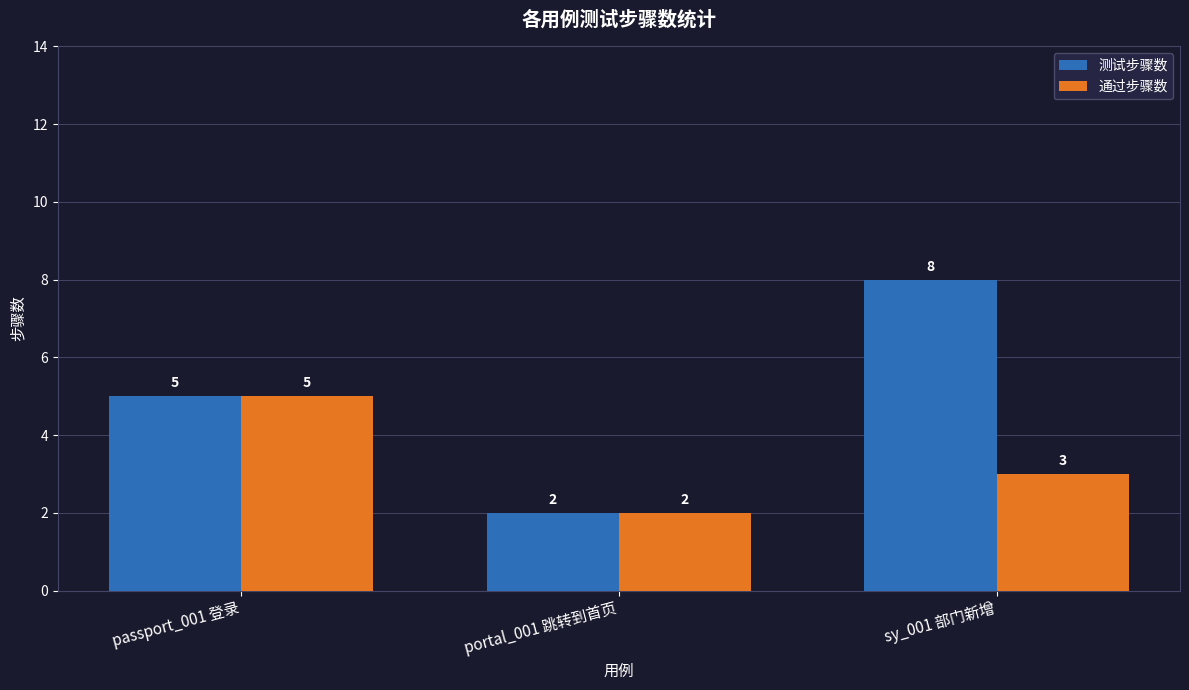

Which series has the widest spread of values?

测试步骤数